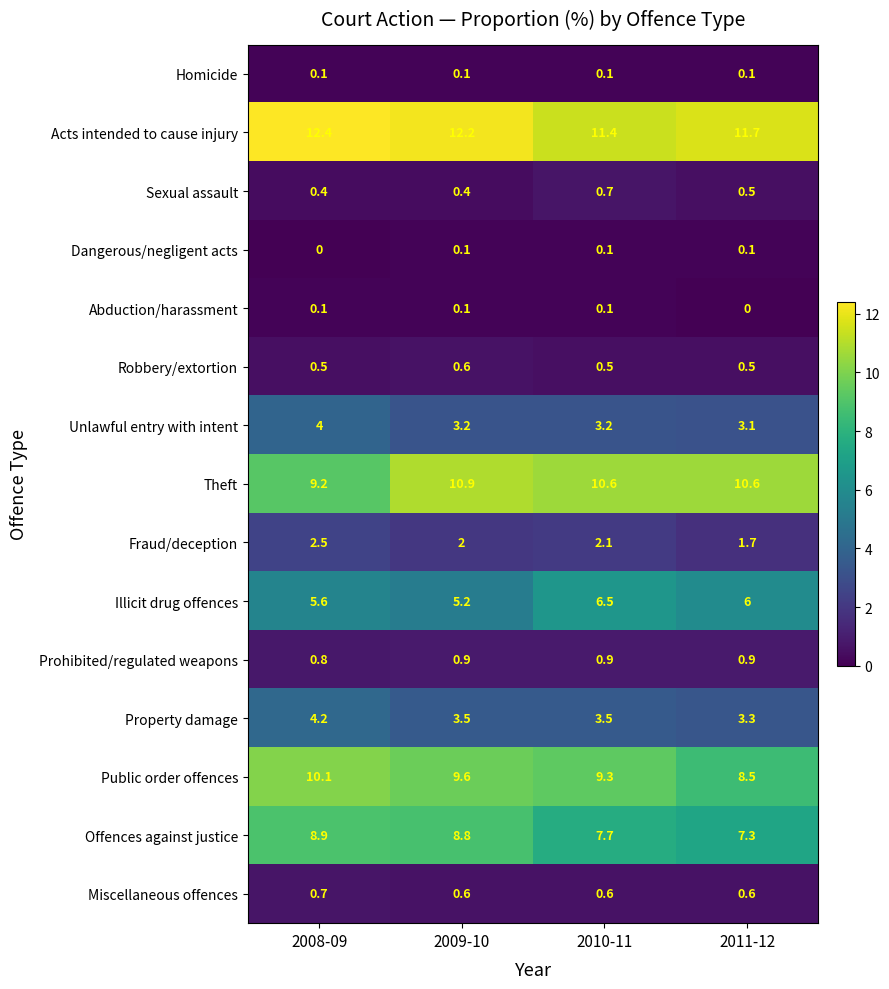

The Public order offences series shows 8.5 at 2011-12. True or false?

True